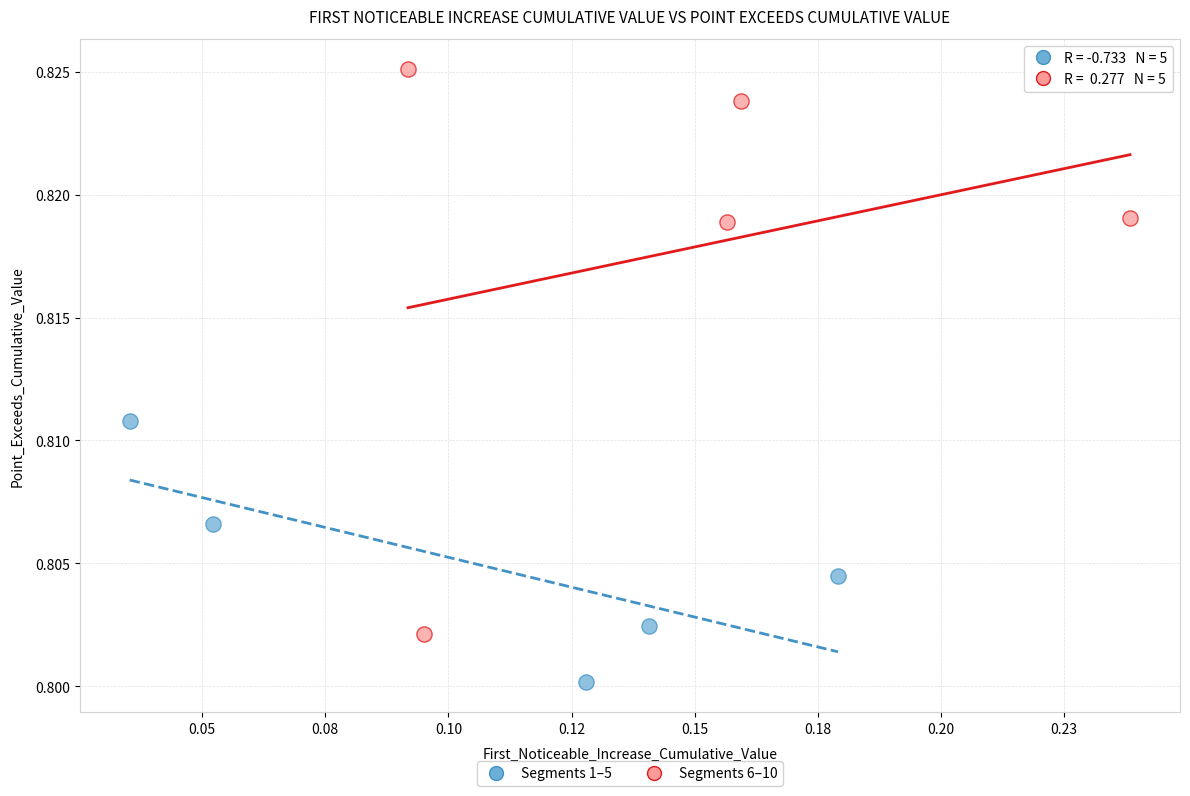

Which series has the widest spread of Y values?

Segments 6–10